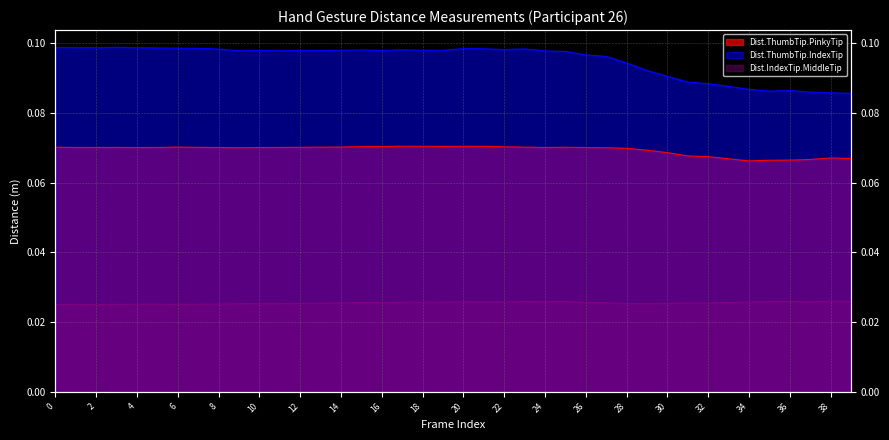

At which category does Dist.IndexTip.MiddleTip reach its first local valley?

2